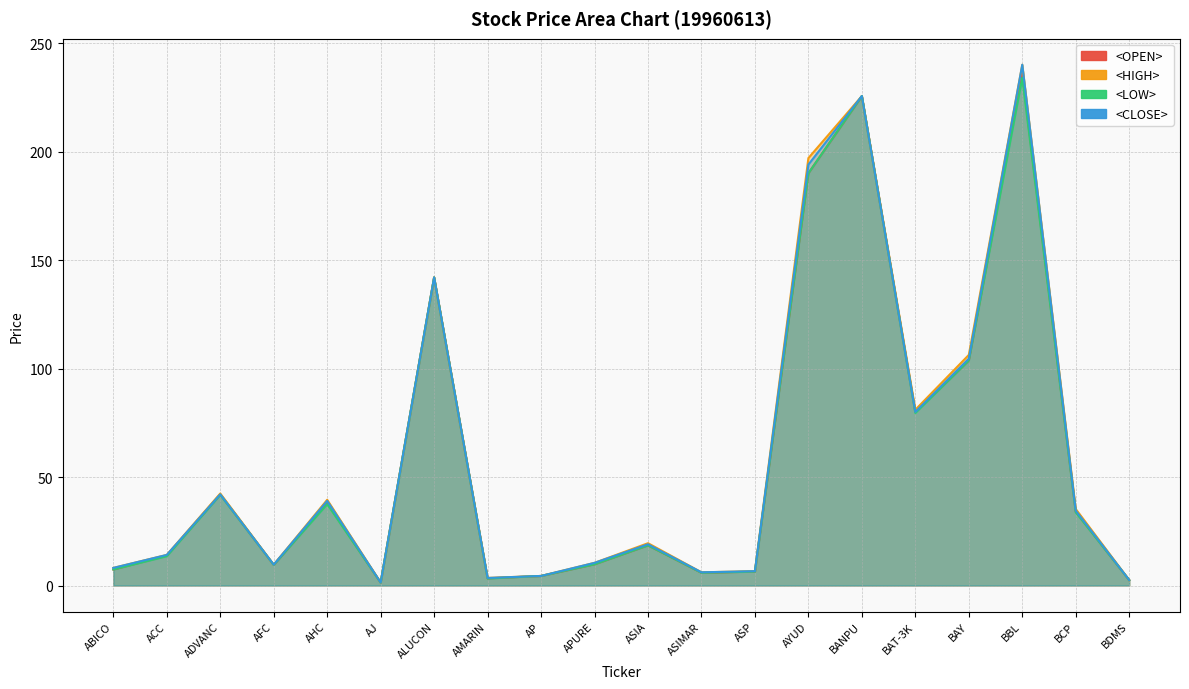

Reading left to right, extract all data points from this chart.

<OPEN>: ABICO=7.4	ACC=13.8	ADVANC=42.0	AFC=9.5	AHC=38.0	AJ=1.3	ALUCON=142.0	AMARIN=3.3	AP=4.4	APURE=9.8	ASIA=18.5	ASIMAR=5.9	ASP=6.4	AYUD=190.0	BANPU=225.6	BAT-3K=80.0	BAY=103.7	BBL=236.0	BCP=34.0	BDMS=2.5
<HIGH>: ABICO=8.1	ACC=14.1	ADVANC=42.4	AFC=9.6	AHC=39.5	AJ=1.4	ALUCON=142.0	AMARIN=3.5	AP=4.4	APURE=10.4	ASIA=19.5	ASIMAR=6.1	ASP=6.6	AYUD=197.0	BANPU=225.6	BAT-3K=81.0	BAY=106.3	BBL=240.0	BCP=35.2	BDMS=2.5
<LOW>: ABICO=7.4	ACC=13.5	ADVANC=41.8	AFC=9.5	AHC=37.5	AJ=1.3	ALUCON=142.0	AMARIN=3.2	AP=4.4	APURE=9.8	ASIA=18.5	ASIMAR=5.9	ASP=6.4	AYUD=190.0	BANPU=225.6	BAT-3K=79.5	BAY=103.7	BBL=234.0	BCP=33.8	BDMS=2.5
<CLOSE>: ABICO=8.1	ACC=14.1	ADVANC=42.0	AFC=9.6	AHC=39.0	AJ=1.4	ALUCON=142.0	AMARIN=3.5	AP=4.4	APURE=10.4	ASIA=19.0	ASIMAR=6.1	ASP=6.6	AYUD=194.0	BANPU=225.6	BAT-3K=80.0	BAY=104.5	BBL=240.0	BCP=34.5	BDMS=2.5